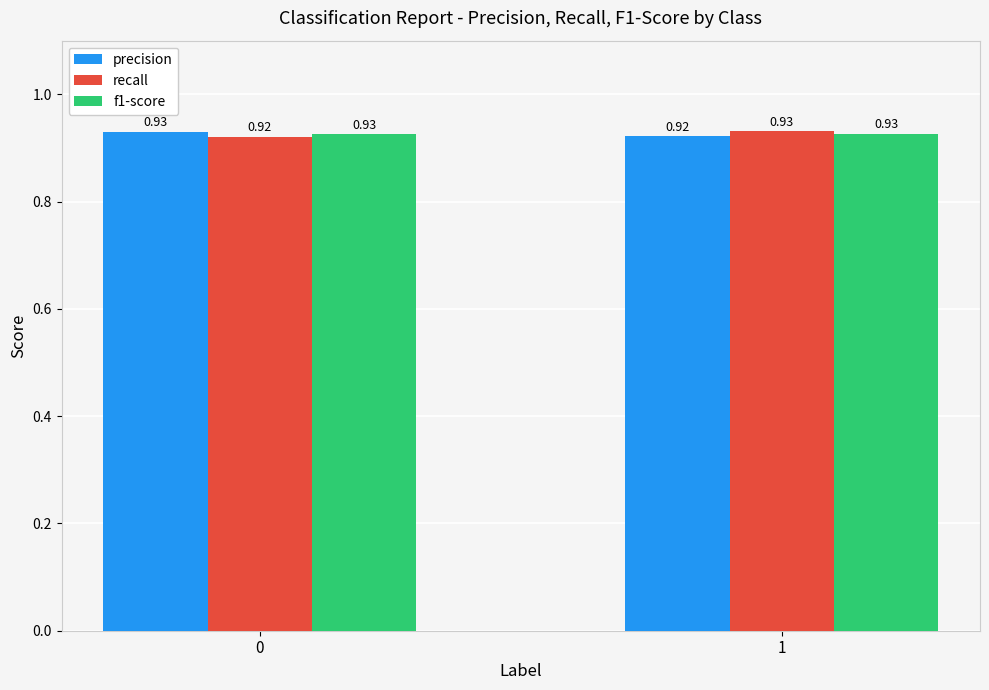

What are all the series names shown in the legend?

precision, recall, f1-score